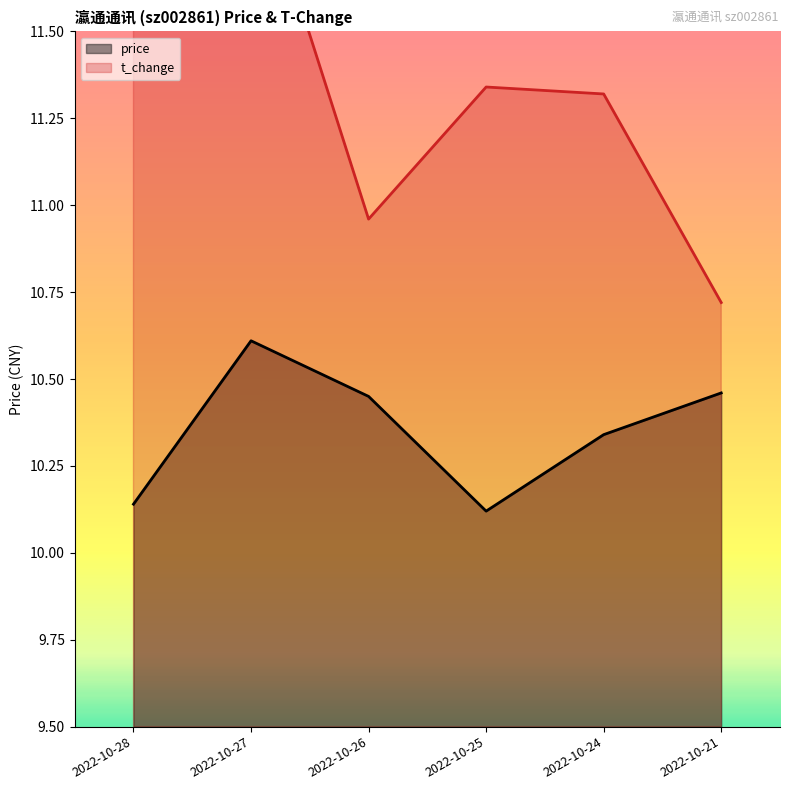

True or false: price and t_change cross at least once.

False